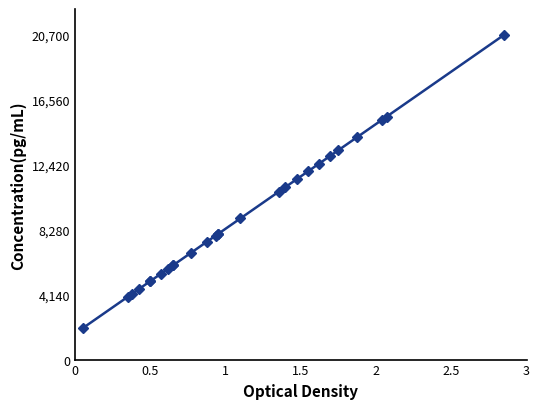

How many data points are above 8000?

12